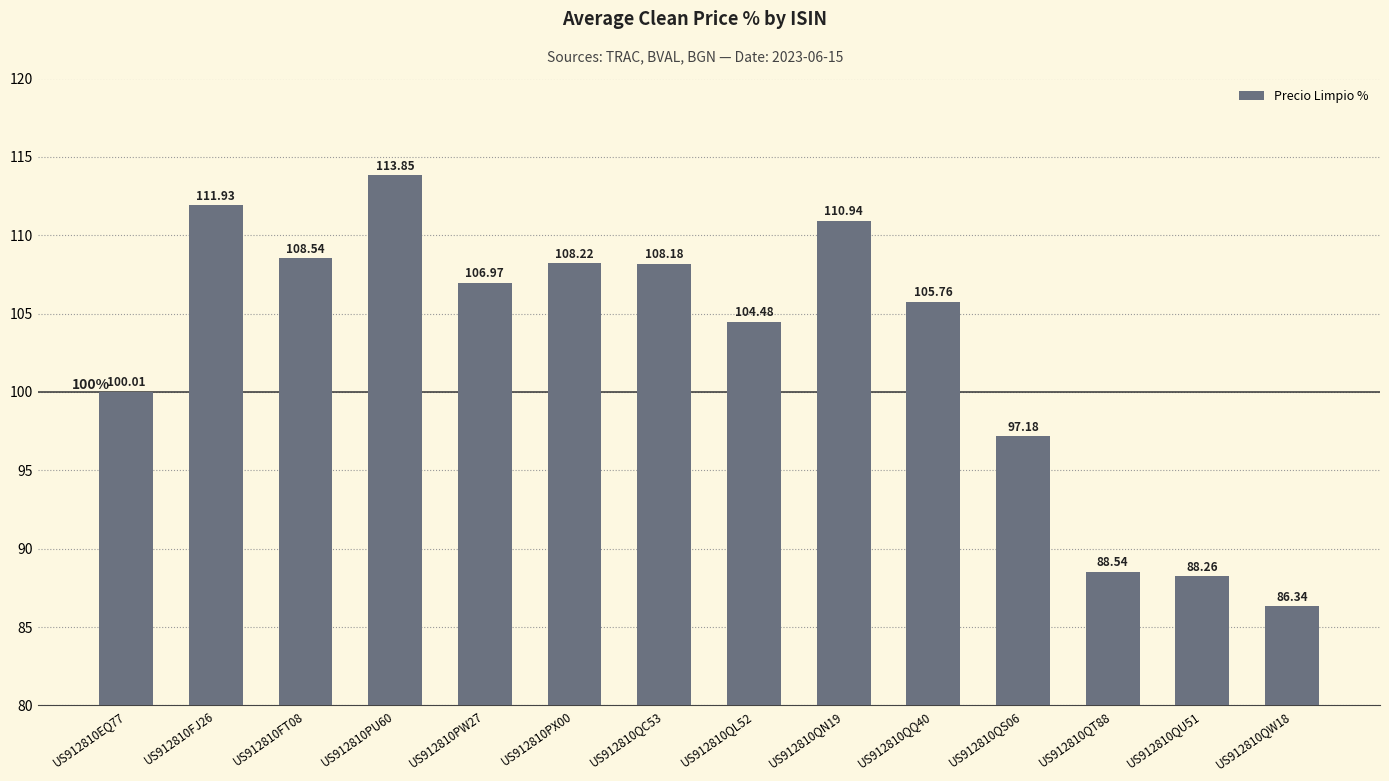

List the labels in order of value, largest first.

US912810PU60, US912810FJ26, US912810QN19, US912810FT08, US912810PX00, US912810QC53, US912810PW27, US912810QQ40, US912810QL52, US912810EQ77, US912810QS06, US912810QT88, US912810QU51, US912810QW18